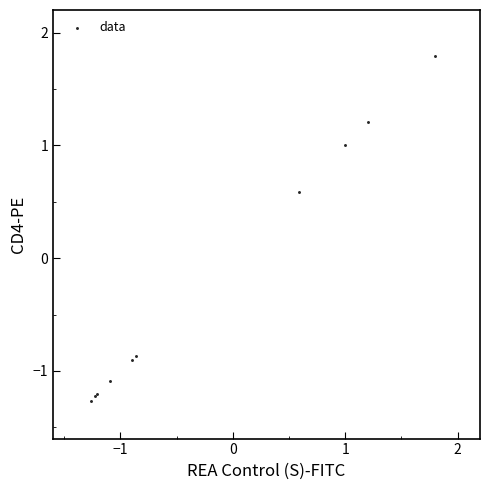

What Y value in the scatter plot is closest to 0?

0.6